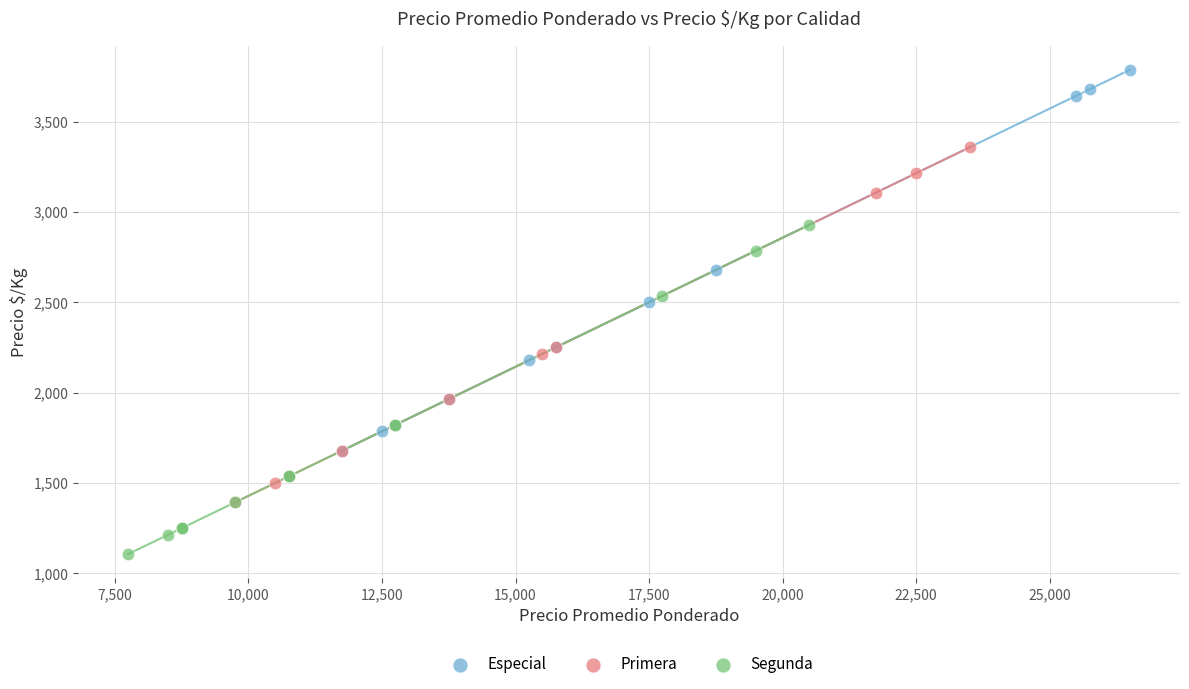

Which series reaches the minimum Y coordinate?

Segunda